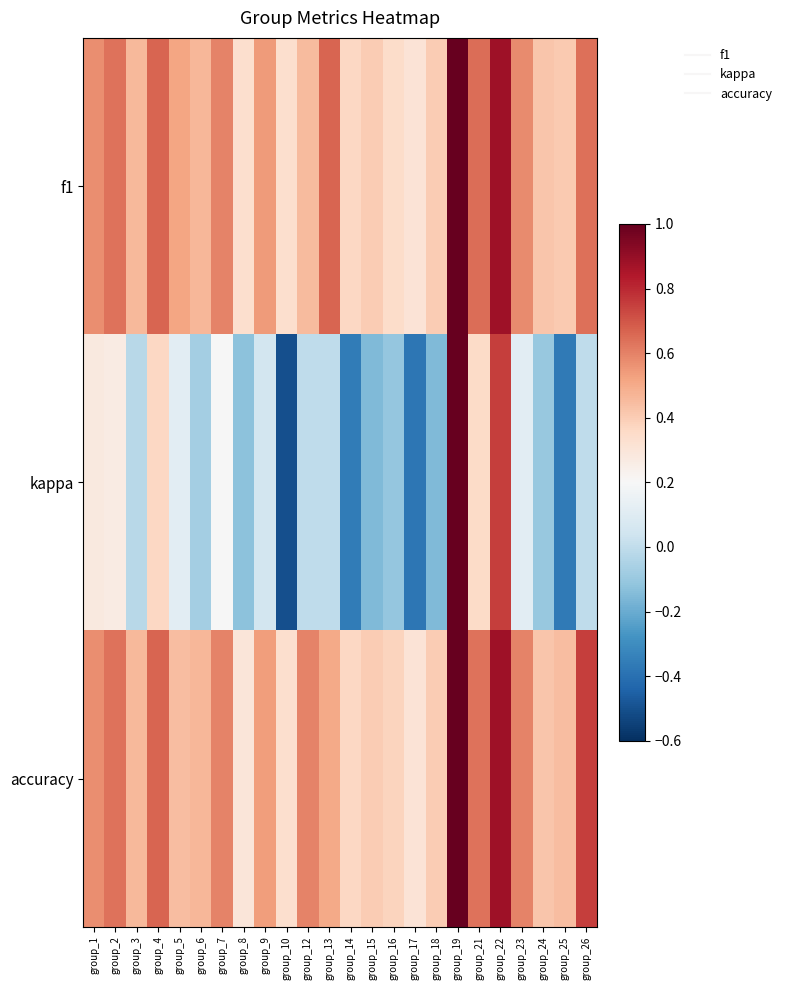

At group_24, list the series in order from smallest to largest.

kappa, f1, accuracy